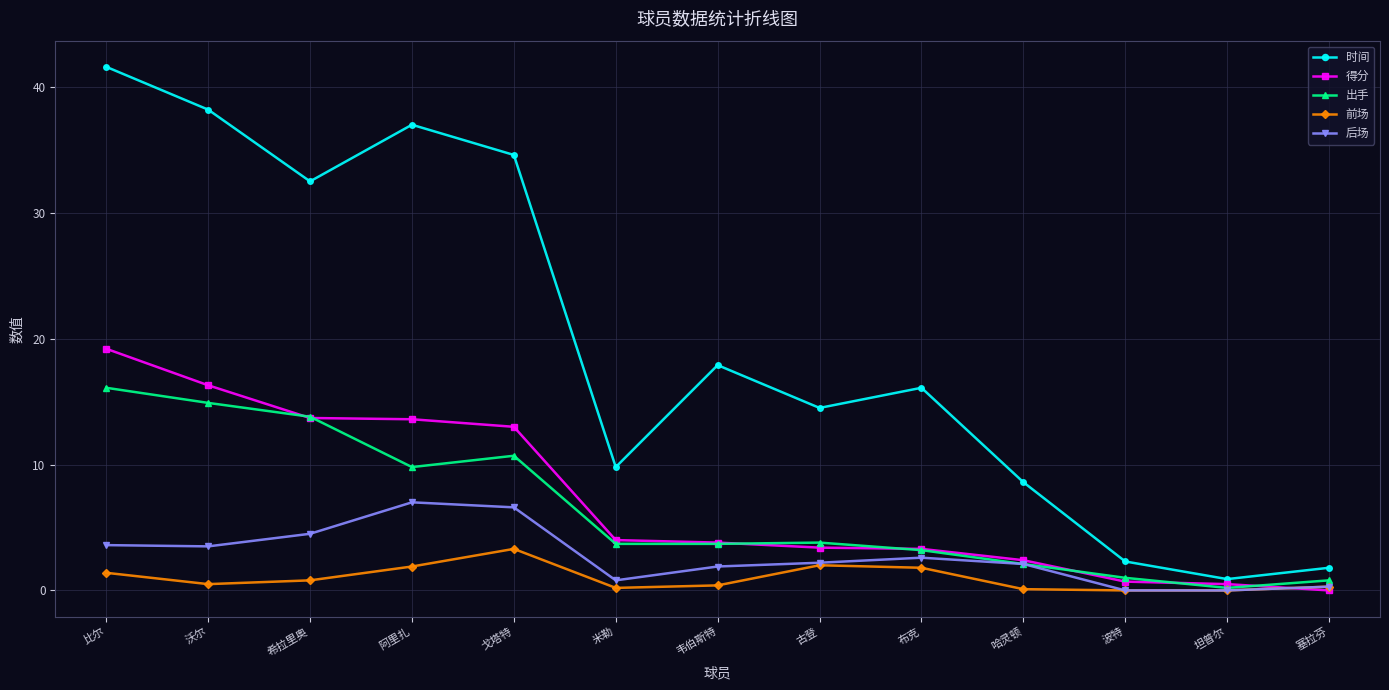

What is the spread (max minus min) of values at 布克?

14.3